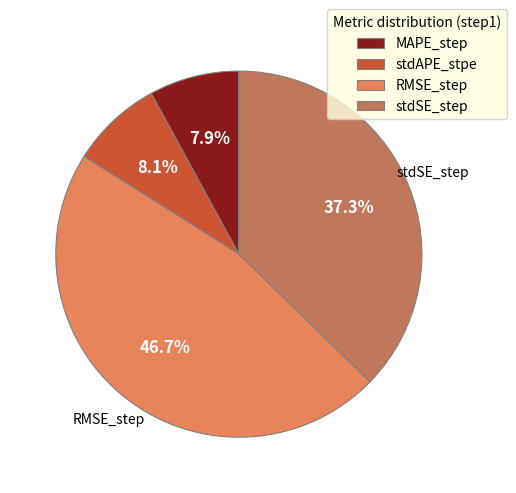

Between RMSE_step and MAPE_step, which is larger?

RMSE_step